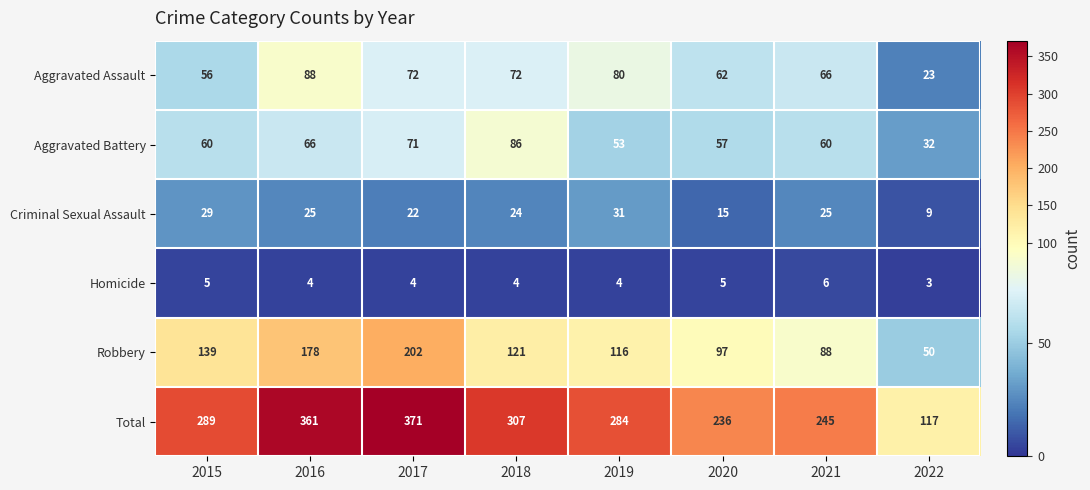

What is the smallest value displayed?

3